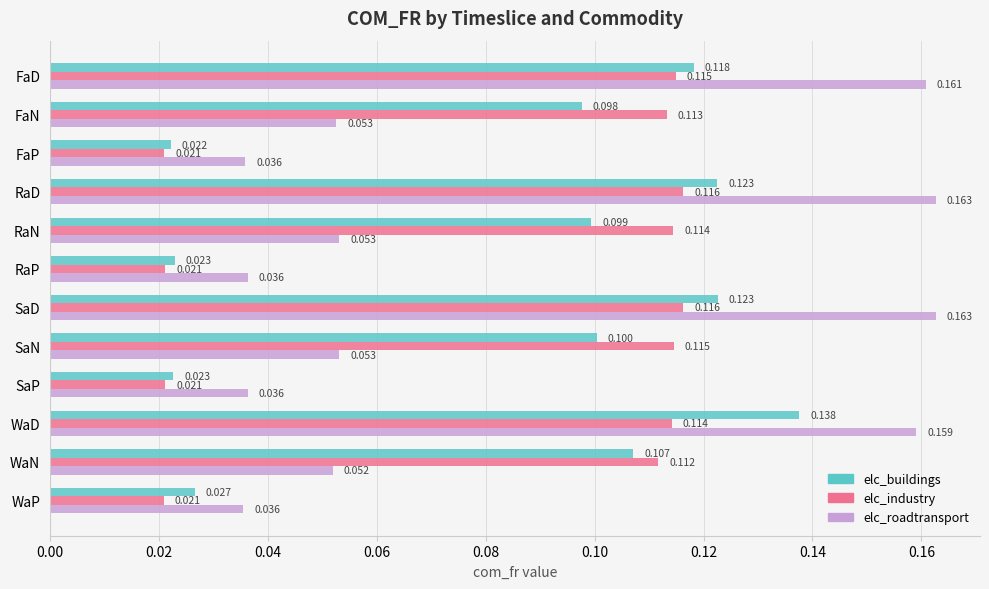

At which category is the sum across all series the highest?

WaD